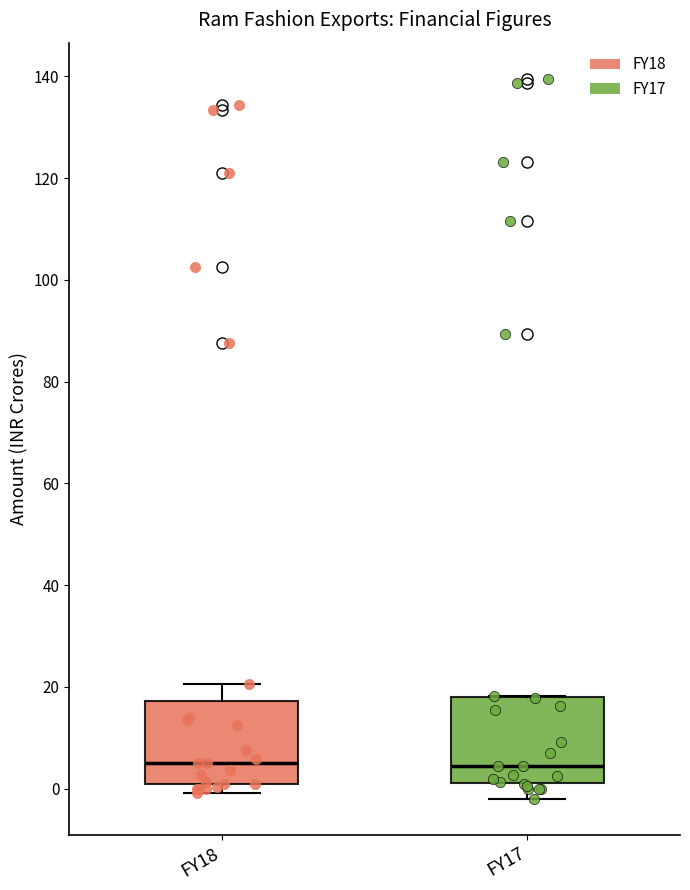

Where is the upper edge of the box for FY18 on the y-axis? The values are not printed on the chart, so give them approximately, as read against the axis.

18